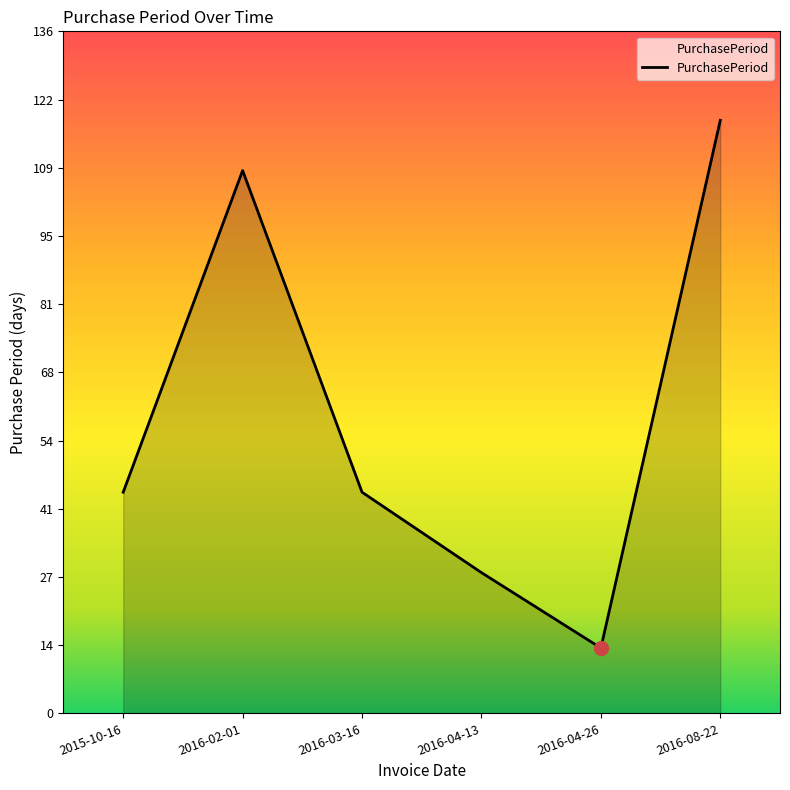

Between 2016-04-26 and 2015-10-16, which is larger?

2015-10-16